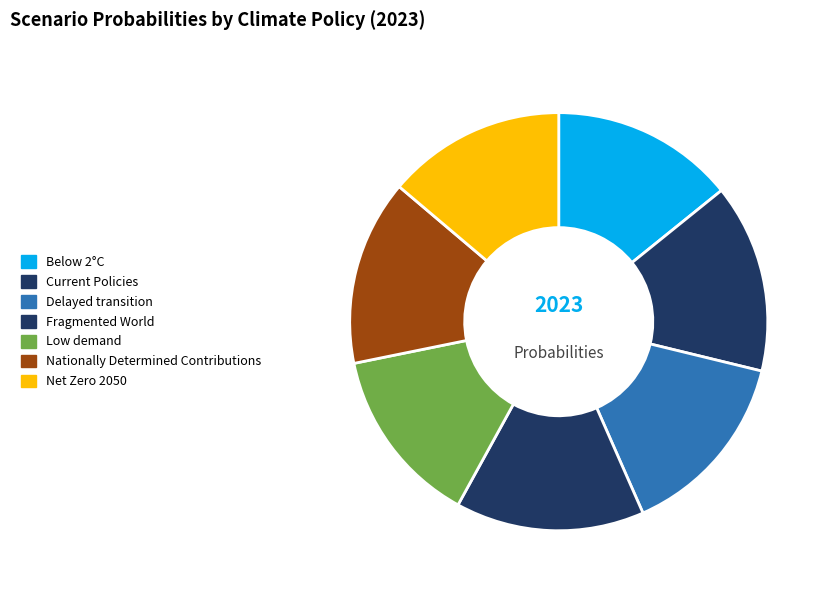

Do Net Zero 2050 and Delayed transition together represent more than half of the pie?

No